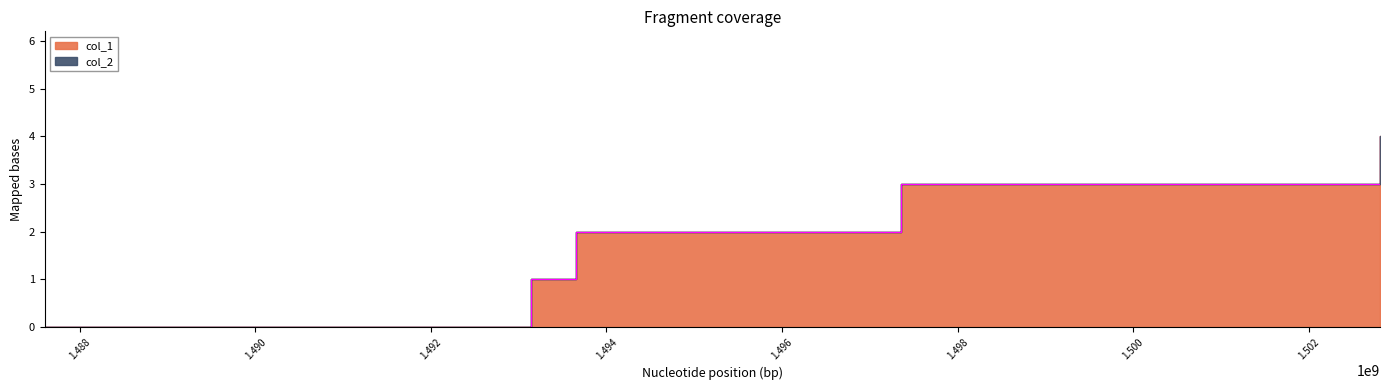

Which has a higher value, 1502813134 or 1493647574?

1502813134